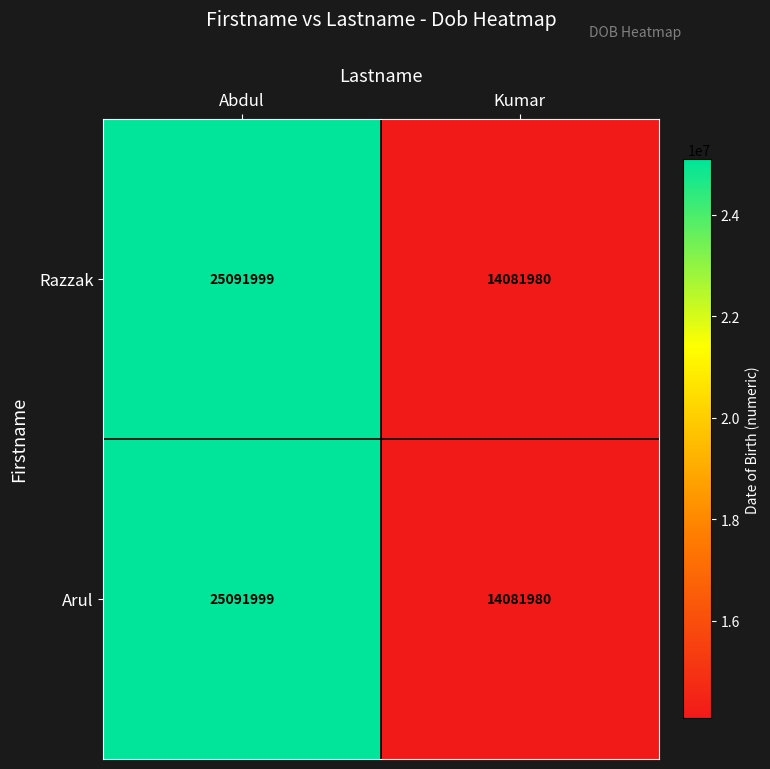

What value does the Razzak series have at Abdul, to the nearest 100?

25092000